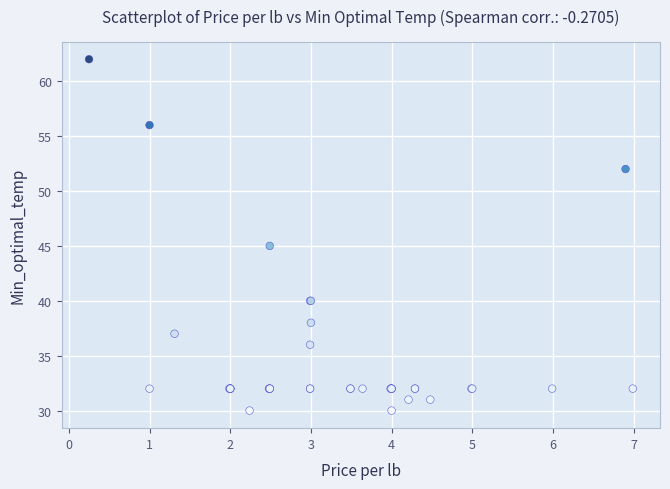

What Y value in the scatter plot is closest to 46?

45